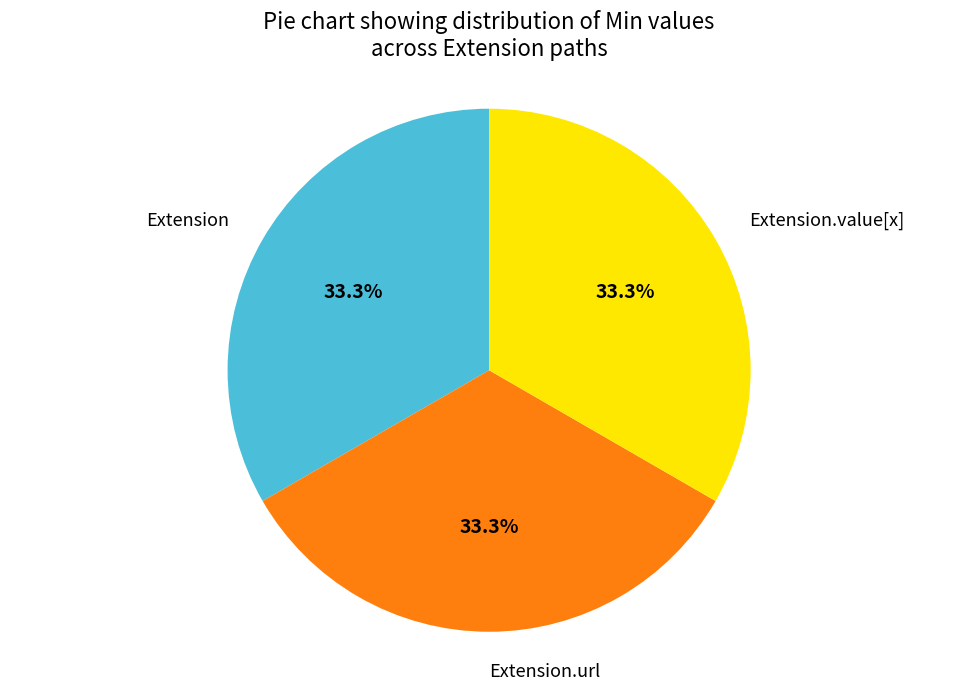

Approximately how many times larger is the value at Extension.value[x] compared to Extension?

1.0